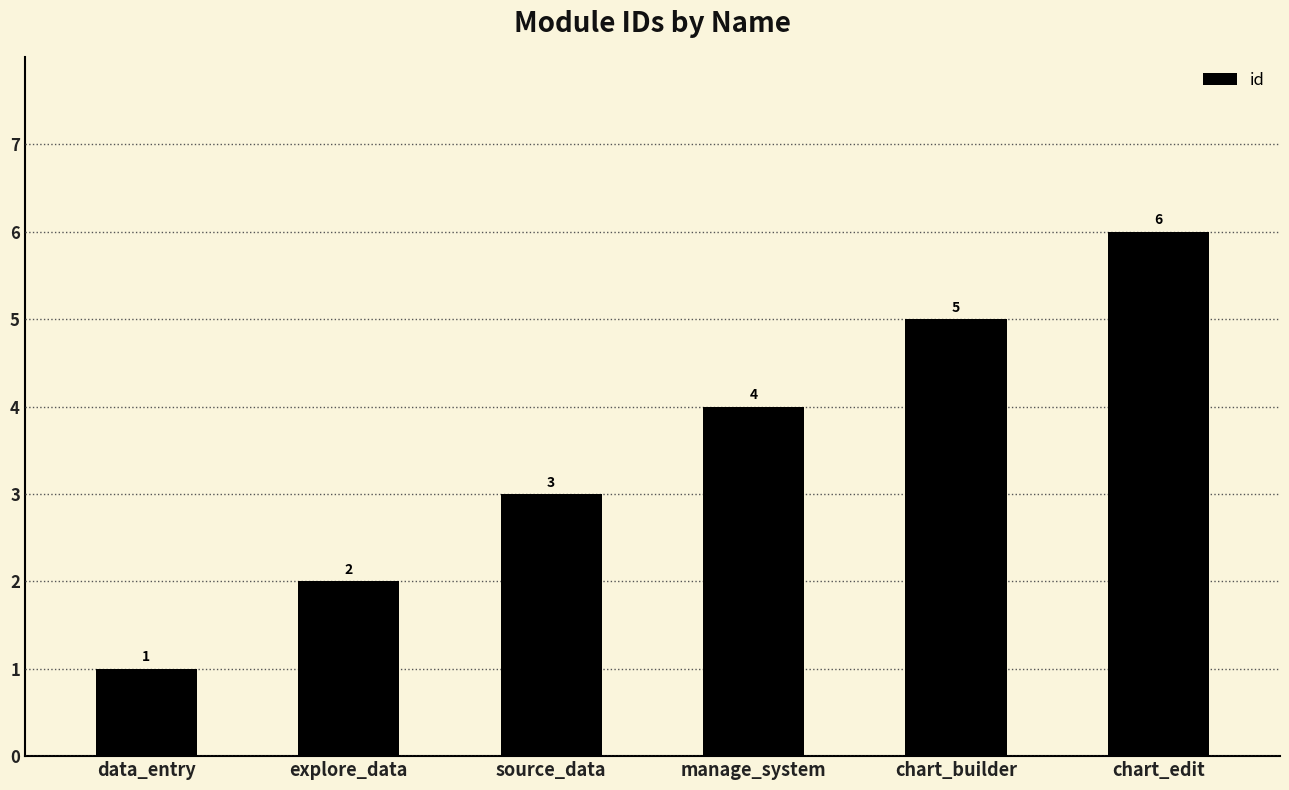

List the labels in order of value, smallest first.

data_entry, explore_data, source_data, manage_system, chart_builder, chart_edit